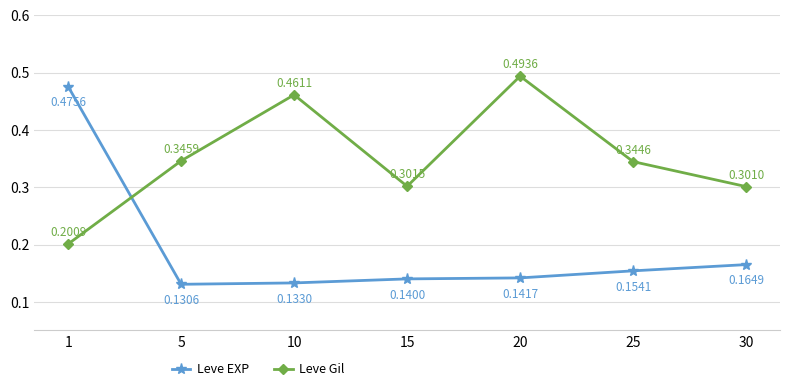

Count the number of data series in this chart.

2